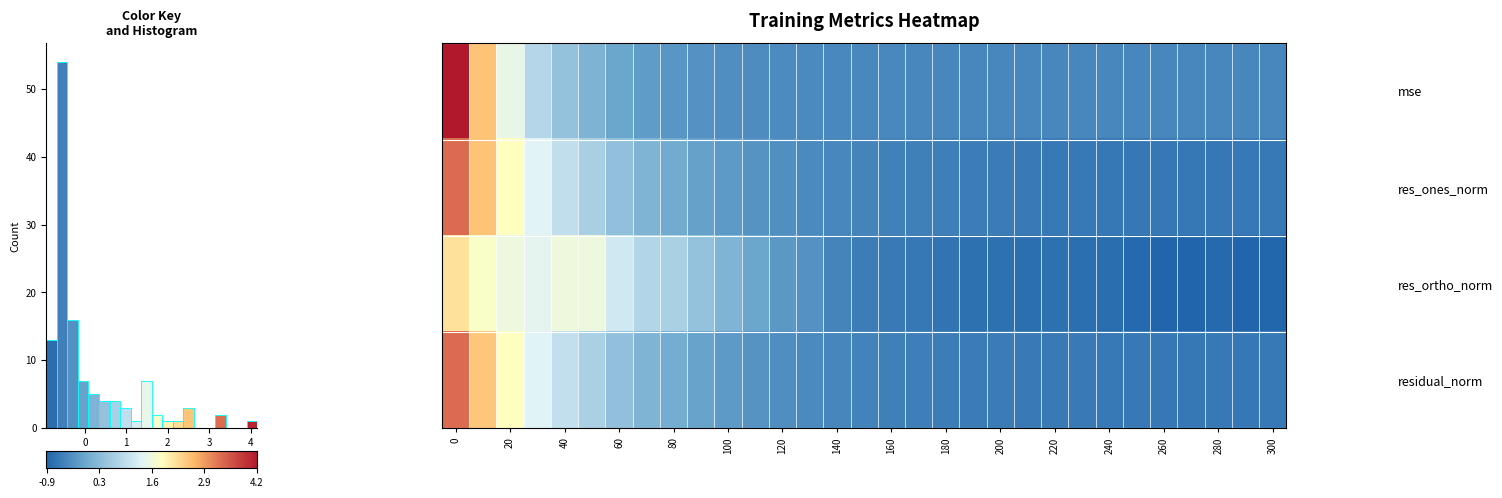

List the series in order of their peak value, highest first.

row_0, row_3, row_1, row_2